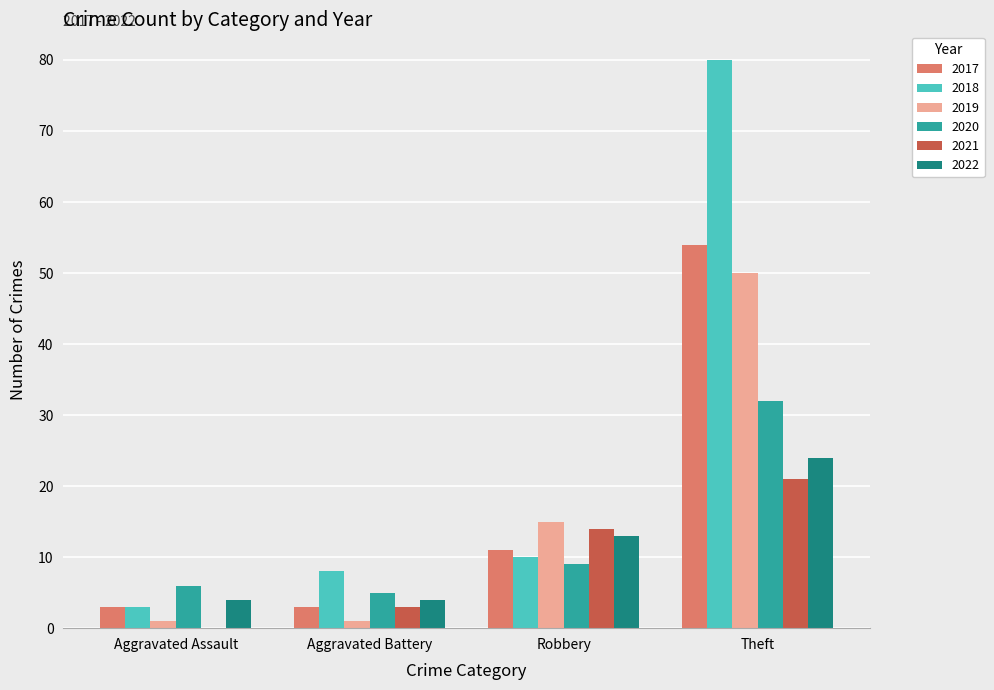

Which series has the largest total across all categories?

2018